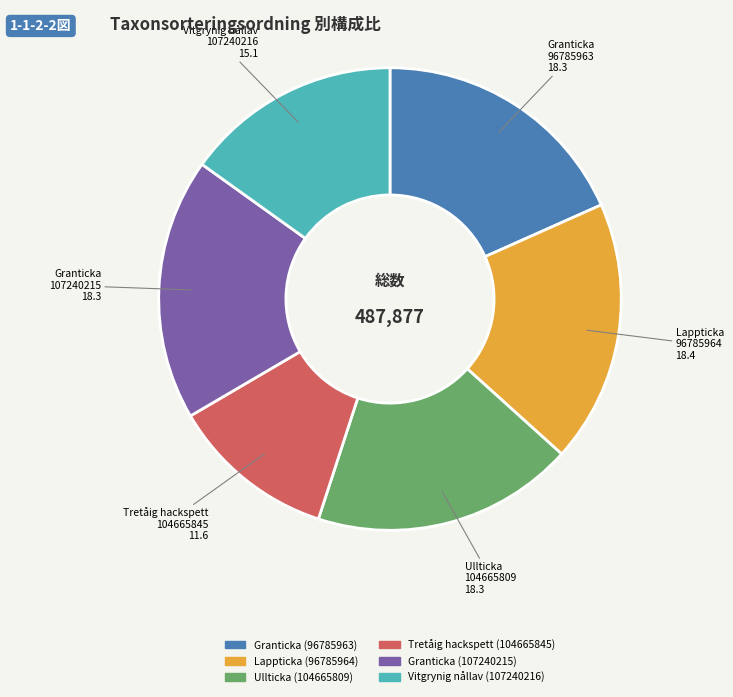

The Granticka (107240215) slice represents 18% of the pie. True or false?

True